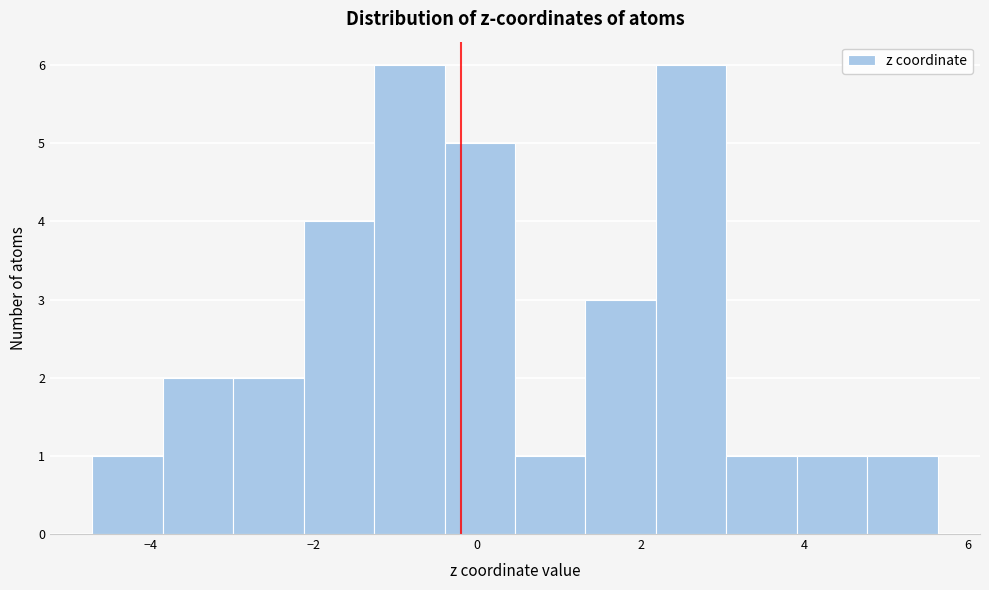

Reading left to right, list every bar in this chart as the range it spans on the x-axis followed by its height. Neither the bar edges nor the heights are printed on the chart, so give them approximately, as read against the axes.

-4.8 to -3.8: 1
-3.8 to -3.0: 2
-3.0 to -2.2: 2
-2.2 to -1.2: 4
-1.2 to -0.4: 6
-0.4 to 0.4: 5
0.4 to 1.4: 1
1.4 to 2.2: 3
2.2 to 3.0: 6
3.0 to 4.0: 1
4.0 to 4.8: 1
4.8 to 5.6: 1